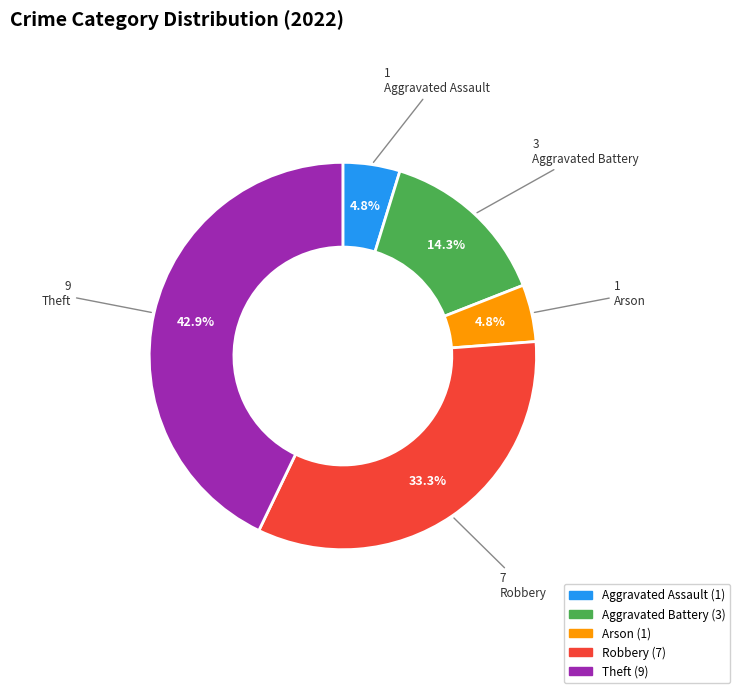

To the nearest percent, what portion does Robbery represent?

33%